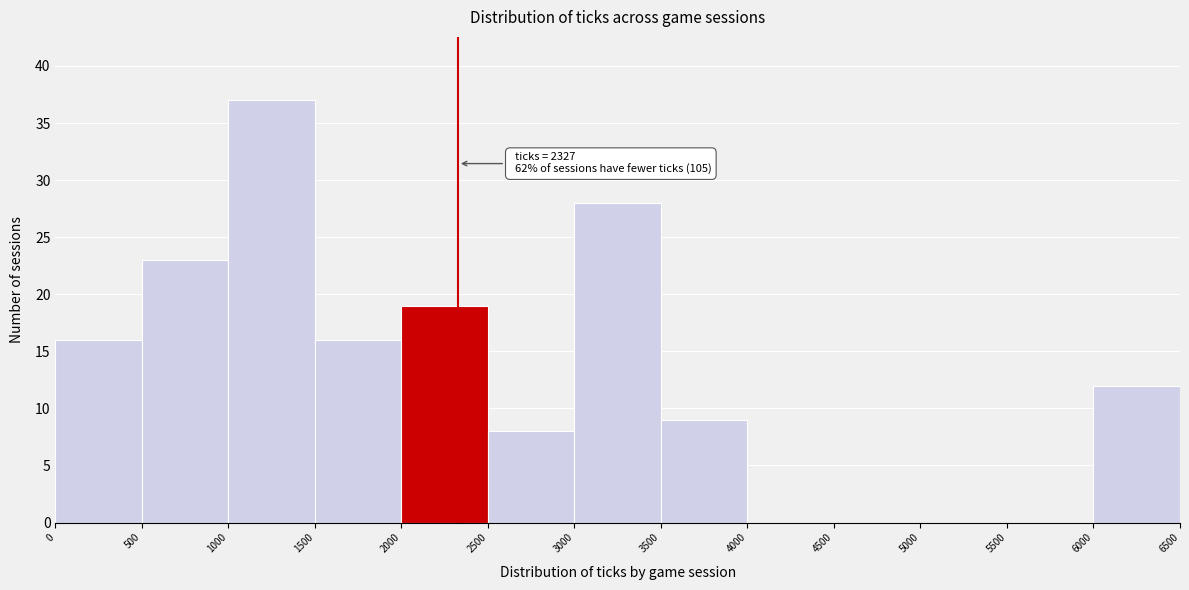

Over which range of the x-axis is the bar tallest?

1000 to 1500